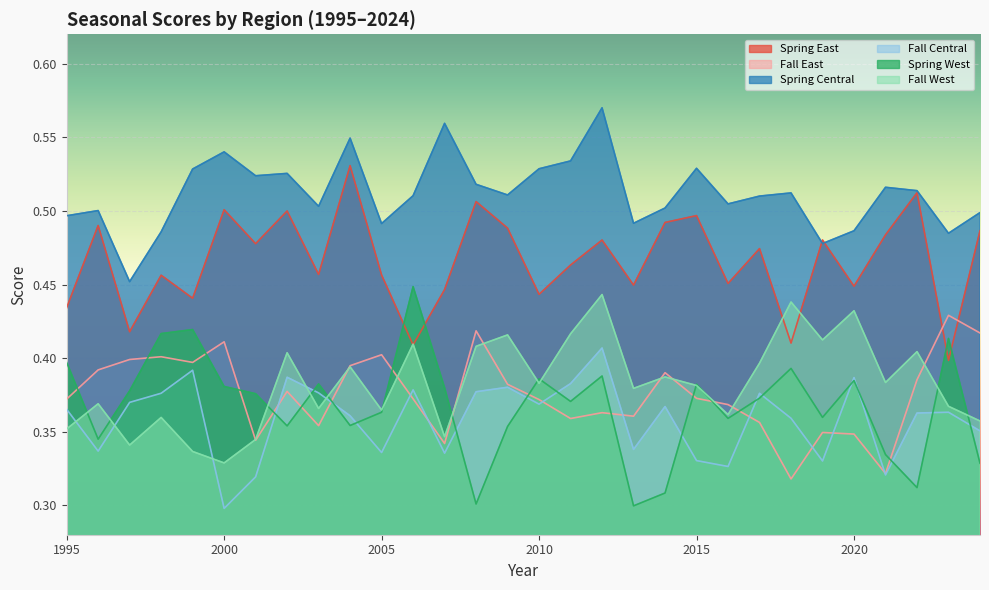

What value does the fal_C series have at 2004?

0.4